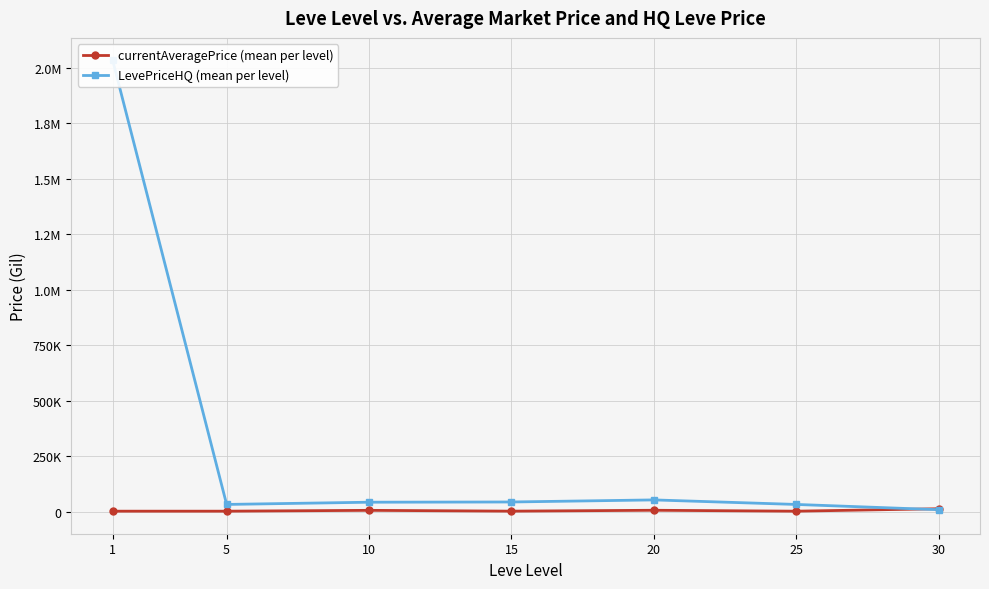

Is it true that LevePriceHQ (mean per level) equals 9849.0 at 30?

True